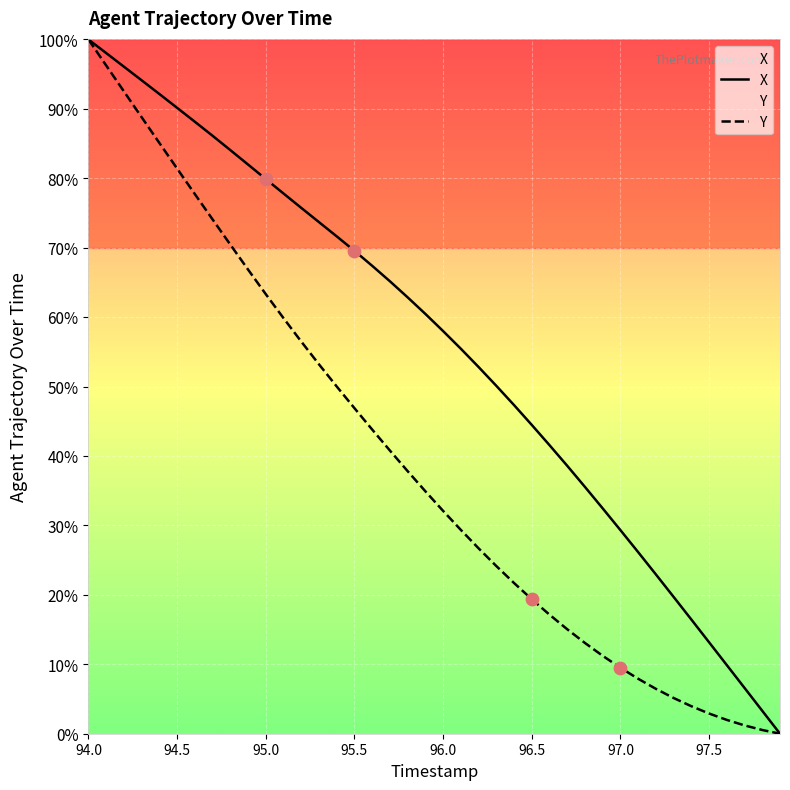

Which series reaches the maximum Y coordinate?

X